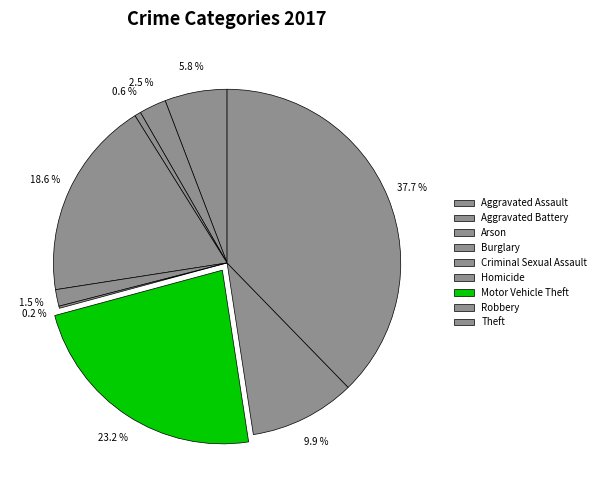

What is the ratio of the value at Aggravated Battery to the value at Theft?

0.1